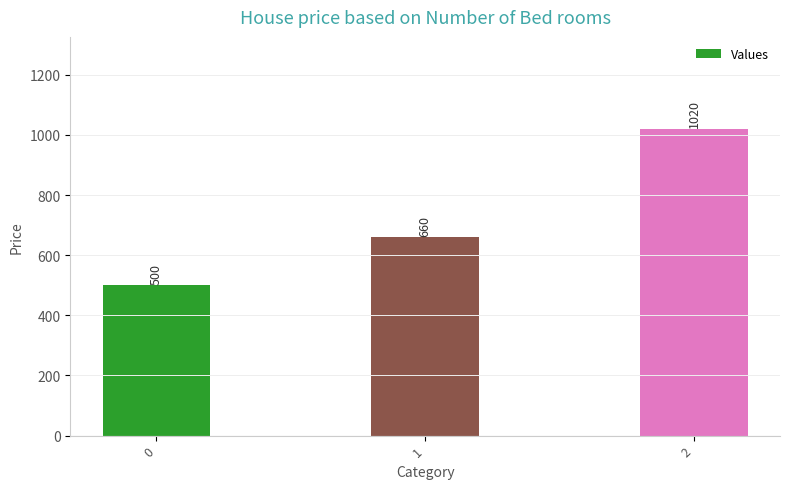

How many bars are there in total?

3